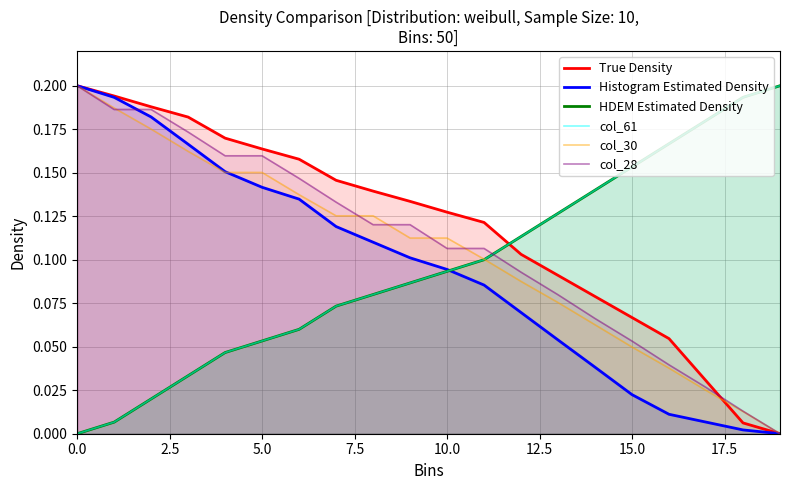

True or false: col_30 has a value of 0.1 at 0.0.

False